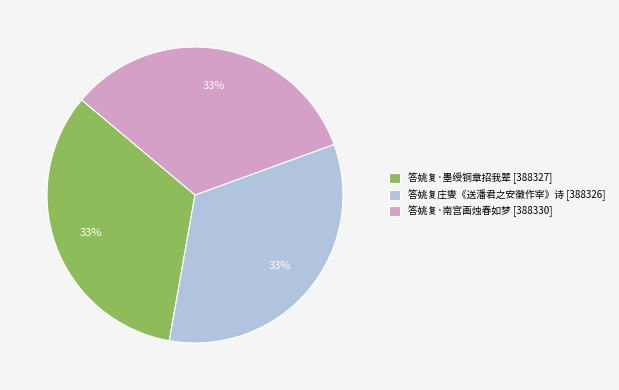

Is it true that 答姚复·南宫画烛春如梦 is 33% of the pie?

True